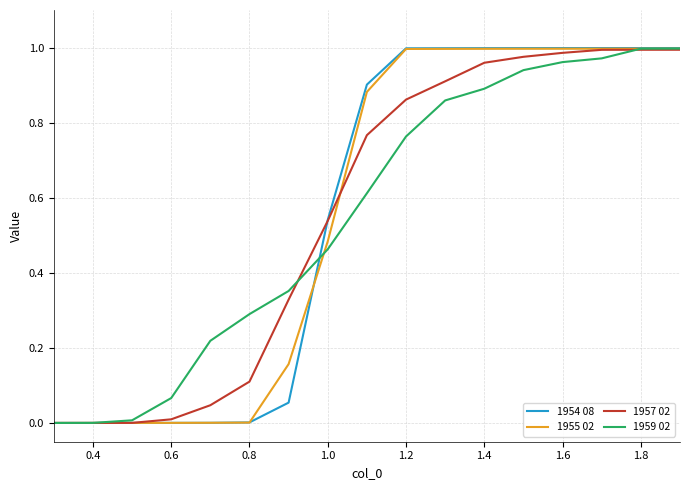

True or false: 1954 08 and 1955 02 intersect in this chart.

True